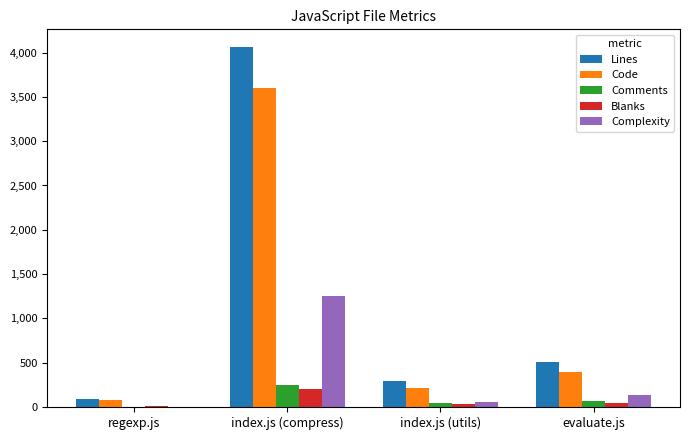

The Complexity series shows 141 at evaluate.js. True or false?

True